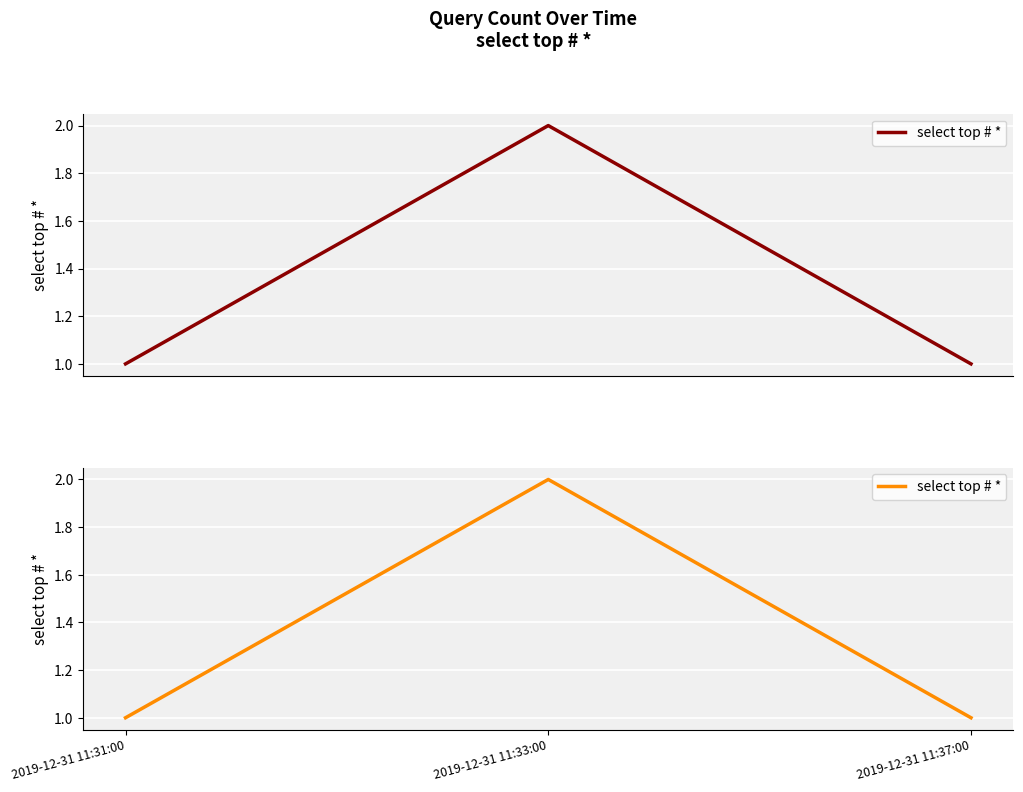

The value at 2019-12-31 11:37:00 is 0. True or false?

False